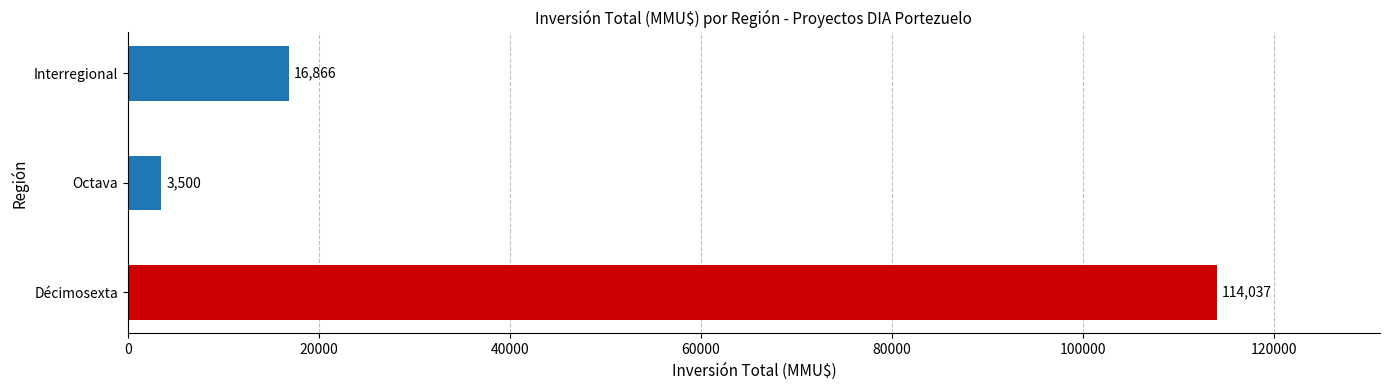

Which label corresponds to the smallest value in the chart?

Octava